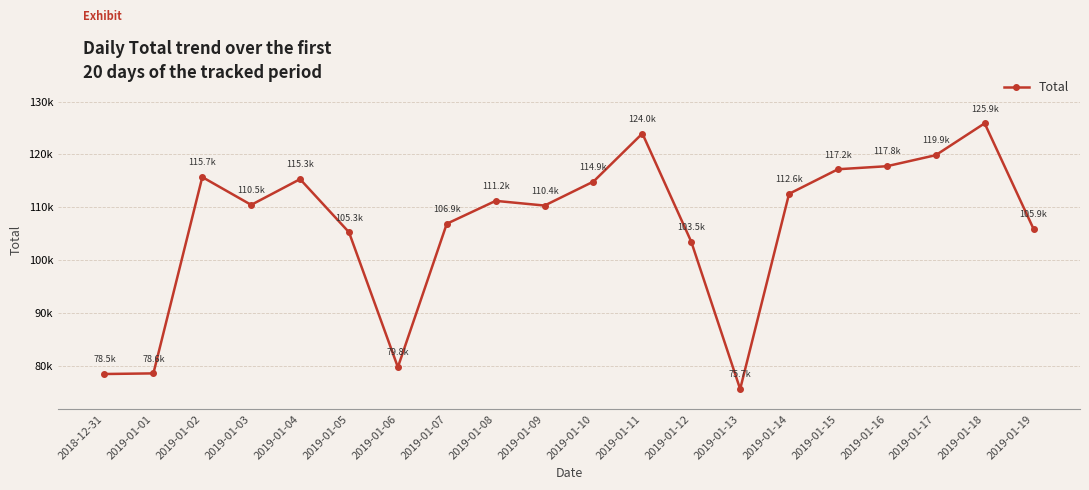

What is the change in value from 2019-01-04 to 2019-01-18?

+10549